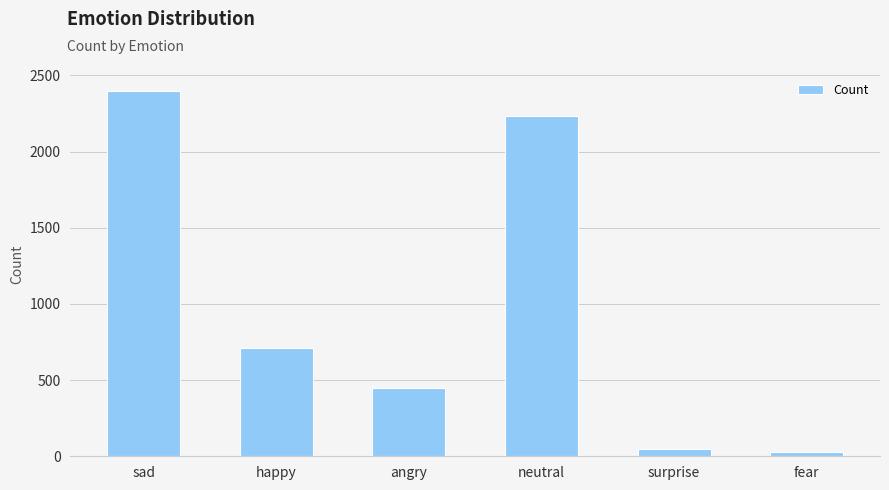

What is the greatest value displayed?

2398